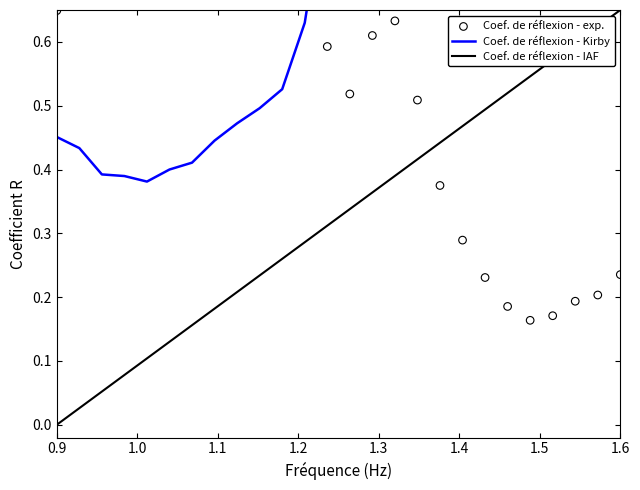

Which series contains the lowest Y value?

Coef. de réflexion - IAF